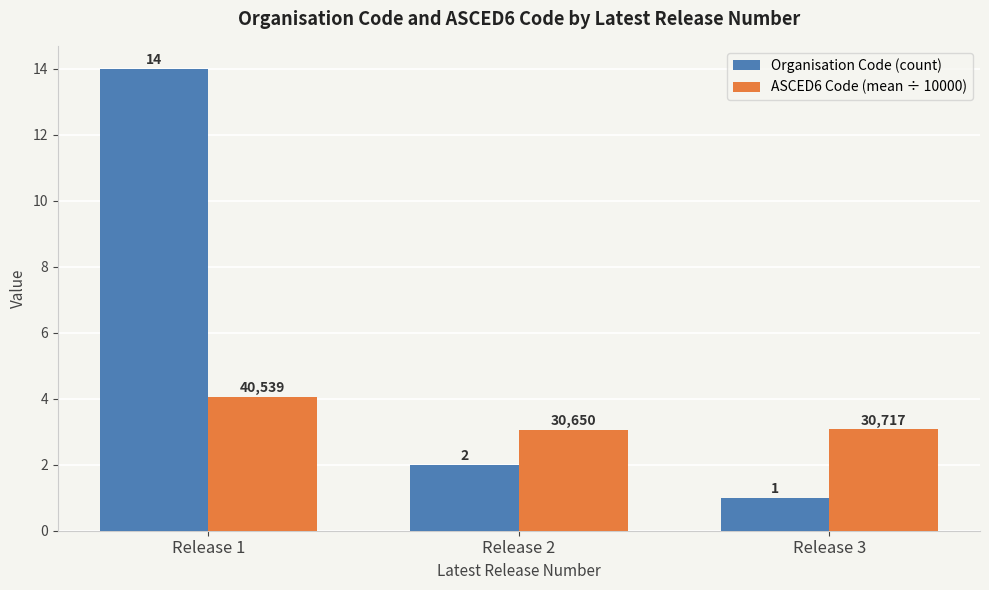

At which category is the sum across all series the highest?

Release 1